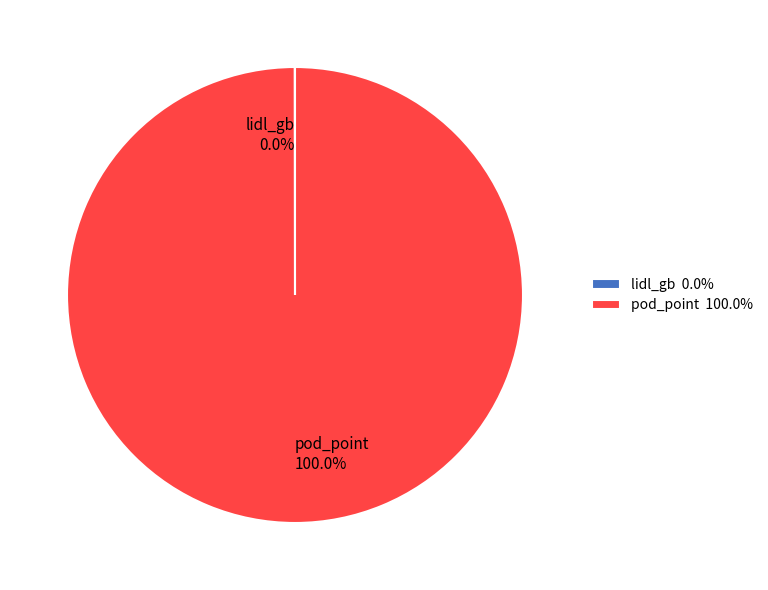

Is there a majority slice in this chart?

Yes